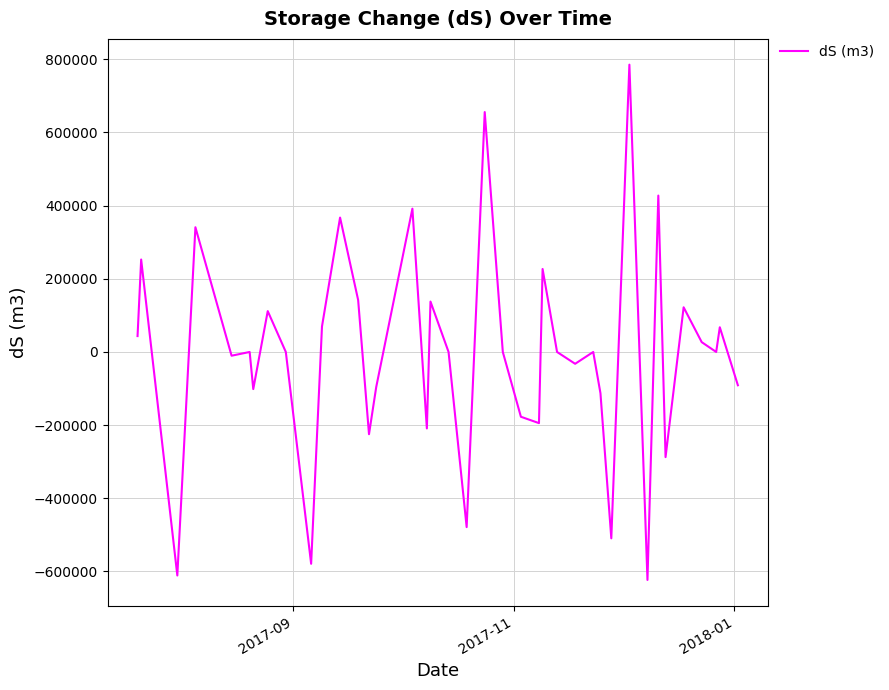

How many lines are shown in the chart?

1